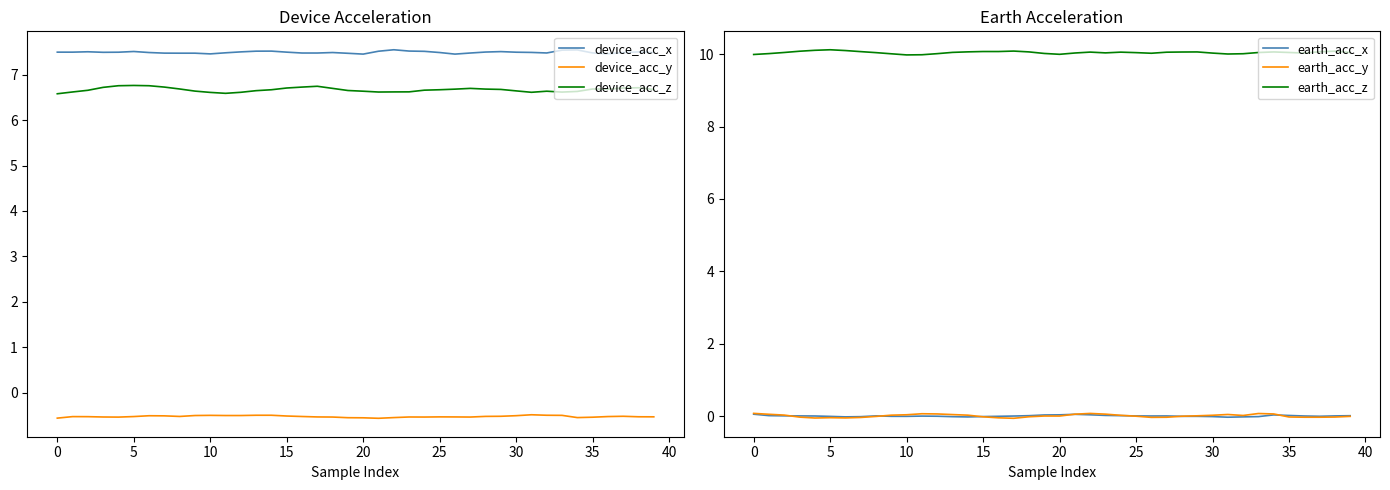

True or false: device_acc_y and device_acc_z cross at least once.

False